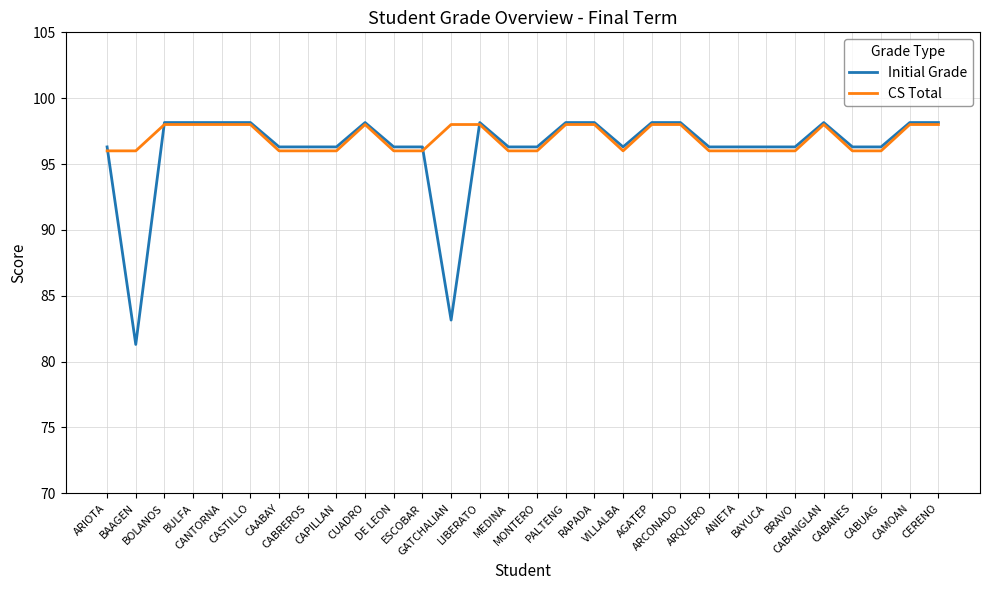

What is the lowest value of the CS Total series?

96.0